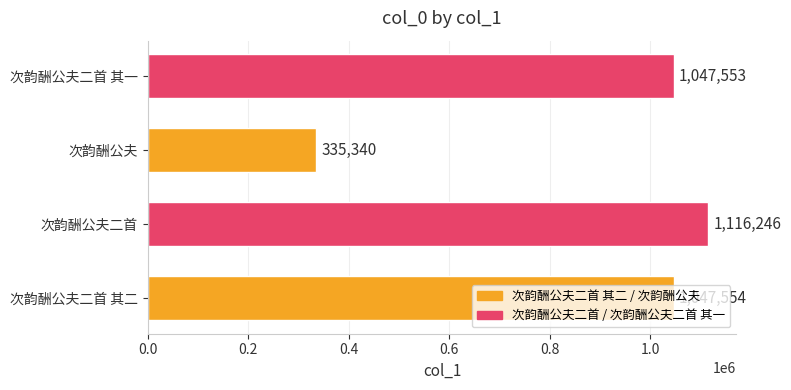

How many data points are less than 1047554?

2